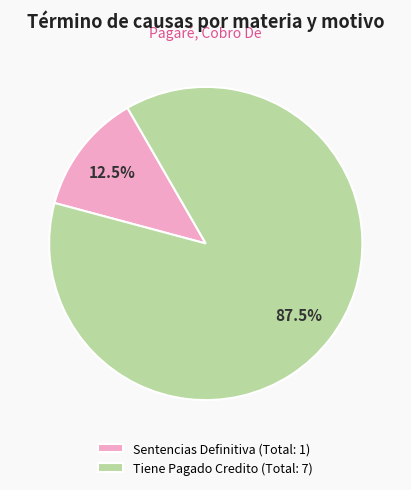

Which has a higher value, Sentencias Definitiva (Total: 1) or Tiene Pagado Credito (Total: 7)?

Tiene Pagado Credito (Total: 7)